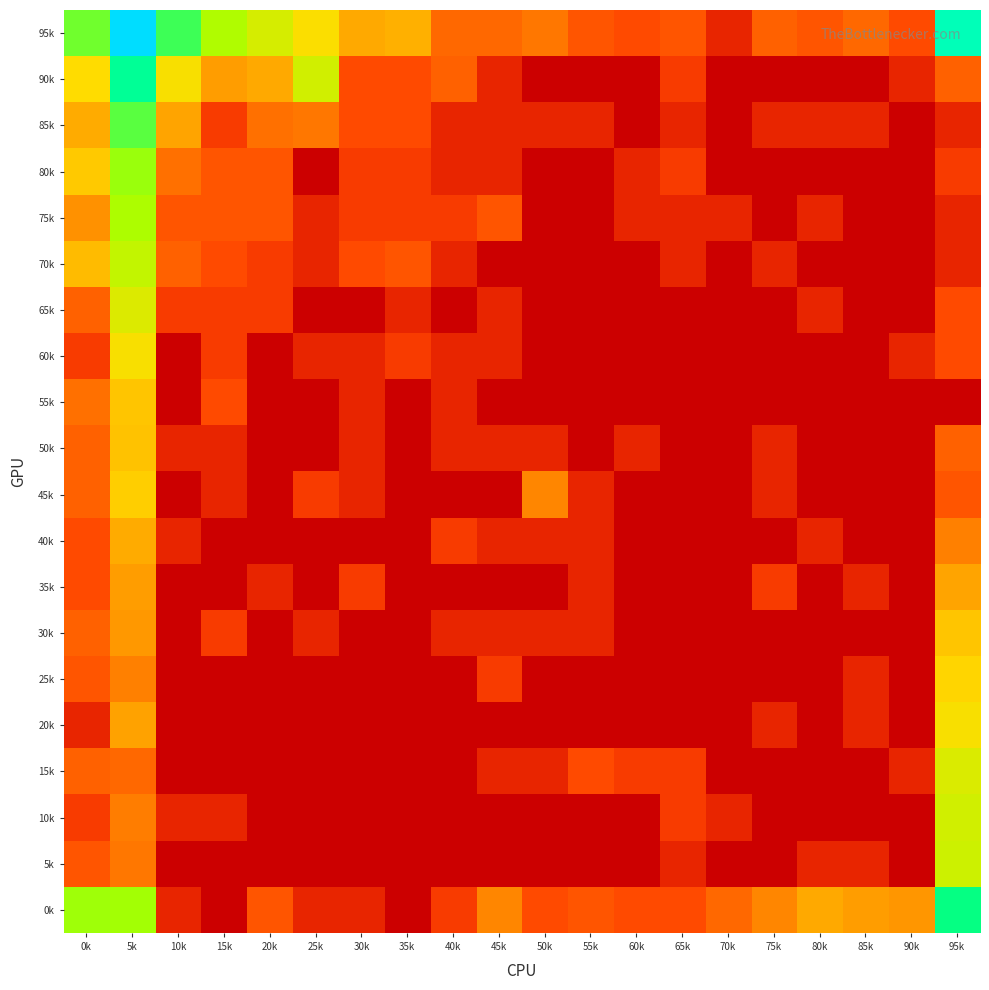

Reading right to left, list all the values displayed in this chart.

95k: 95k=7.1	90k=1.4	85k=1.9	80k=1.6	75k=1.8	70k=0.7	65k=1.6	60k=1.4	55k=1.6	50k=2.2	45k=1.9	40k=1.9	35k=3.1	30k=3.0	25k=3.8	20k=4.4	15k=4.9	10k=5.8	5k=8.8	0k=5.4
90k: 95k=1.8	90k=0.7	85k=0.0	80k=0.0	75k=0.0	70k=0.0	65k=1.1	60k=0.0	55k=0.0	50k=0.0	45k=0.7	40k=1.8	35k=1.4	30k=1.4	25k=4.5	20k=3.0	15k=2.8	10k=3.9	5k=6.5	0k=3.8
85k: 95k=0.7	90k=0.0	85k=0.7	80k=0.7	75k=0.7	70k=0.0	65k=0.7	60k=0.0	55k=0.7	50k=0.7	45k=0.7	40k=0.7	35k=1.4	30k=1.4	25k=2.2	20k=2.1	15k=1.1	10k=2.9	5k=5.6	0k=3.0
80k: 95k=1.1	90k=0.0	85k=0.0	80k=0.0	75k=0.0	70k=0.0	65k=1.1	60k=0.7	55k=0.0	50k=0.0	45k=0.7	40k=0.7	35k=1.1	30k=1.1	25k=0.0	20k=1.6	15k=1.6	10k=2.1	5k=5.1	0k=3.5
75k: 95k=0.7	90k=0.0	85k=0.0	80k=0.7	75k=0.0	70k=0.7	65k=0.7	60k=0.7	55k=0.0	50k=0.0	45k=1.6	40k=1.1	35k=1.1	30k=1.1	25k=0.7	20k=1.6	15k=1.6	10k=1.6	5k=4.9	0k=2.6
70k: 95k=0.7	90k=0.0	85k=0.0	80k=0.0	75k=0.7	70k=0.0	65k=0.7	60k=0.0	55k=0.0	50k=0.0	45k=0.0	40k=0.7	35k=1.6	30k=1.4	25k=0.7	20k=1.1	15k=1.4	10k=1.8	5k=4.6	0k=3.3
65k: 95k=1.4	90k=0.0	85k=0.0	80k=0.7	75k=0.0	70k=0.0	65k=0.0	60k=0.0	55k=0.0	50k=0.0	45k=0.7	40k=0.0	35k=0.7	30k=0.0	25k=0.0	20k=1.1	15k=1.1	10k=1.1	5k=4.3	0k=1.8
60k: 95k=1.4	90k=0.7	85k=0.0	80k=0.0	75k=0.0	70k=0.0	65k=0.0	60k=0.0	55k=0.0	50k=0.0	45k=0.7	40k=0.7	35k=1.1	30k=0.7	25k=0.7	20k=0.0	15k=1.1	10k=0.0	5k=3.9	0k=1.1
55k: 95k=0.0	90k=0.0	85k=0.0	80k=0.0	75k=0.0	70k=0.0	65k=0.0	60k=0.0	55k=0.0	50k=0.0	45k=0.0	40k=0.7	35k=0.0	30k=0.7	25k=0.0	20k=0.0	15k=1.4	10k=0.0	5k=3.4	0k=2.1
50k: 95k=1.8	90k=0.0	85k=0.0	80k=0.0	75k=0.7	70k=0.0	65k=0.0	60k=0.7	55k=0.0	50k=0.7	45k=0.7	40k=0.7	35k=0.0	30k=0.7	25k=0.0	20k=0.0	15k=0.7	10k=0.7	5k=3.4	0k=1.8
45k: 95k=1.6	90k=0.0	85k=0.0	80k=0.0	75k=0.7	70k=0.0	65k=0.0	60k=0.0	55k=0.7	50k=2.5	45k=0.0	40k=0.0	35k=0.0	30k=0.7	25k=1.1	20k=0.0	15k=0.7	10k=0.0	5k=3.6	0k=1.8
40k: 95k=2.4	90k=0.0	85k=0.0	80k=0.7	75k=0.0	70k=0.0	65k=0.0	60k=0.0	55k=0.7	50k=0.7	45k=0.7	40k=1.1	35k=0.0	30k=0.0	25k=0.0	20k=0.0	15k=0.0	10k=0.7	5k=3.0	0k=1.4
35k: 95k=2.9	90k=0.0	85k=0.7	80k=0.0	75k=1.1	70k=0.0	65k=0.0	60k=0.0	55k=0.7	50k=0.0	45k=0.0	40k=0.0	35k=0.0	30k=1.1	25k=0.0	20k=0.7	15k=0.0	10k=0.0	5k=2.8	0k=1.4
30k: 95k=3.4	90k=0.0	85k=0.0	80k=0.0	75k=0.0	70k=0.0	65k=0.0	60k=0.0	55k=0.7	50k=0.7	45k=0.7	40k=0.7	35k=0.0	30k=0.0	25k=0.7	20k=0.0	15k=1.1	10k=0.0	5k=2.8	0k=1.8
25k: 95k=3.7	90k=0.0	85k=0.7	80k=0.0	75k=0.0	70k=0.0	65k=0.0	60k=0.0	55k=0.0	50k=0.0	45k=1.1	40k=0.0	35k=0.0	30k=0.0	25k=0.0	20k=0.0	15k=0.0	10k=0.0	5k=2.4	0k=1.6
20k: 95k=3.9	90k=0.0	85k=0.7	80k=0.0	75k=0.7	70k=0.0	65k=0.0	60k=0.0	55k=0.0	50k=0.0	45k=0.0	40k=0.0	35k=0.0	30k=0.0	25k=0.0	20k=0.0	15k=0.0	10k=0.0	5k=2.9	0k=0.7
15k: 95k=4.3	90k=0.7	85k=0.0	80k=0.0	75k=0.0	70k=0.0	65k=1.1	60k=1.1	55k=1.4	50k=0.7	45k=0.7	40k=0.0	35k=0.0	30k=0.0	25k=0.0	20k=0.0	15k=0.0	10k=0.0	5k=1.9	0k=1.8
10k: 95k=4.4	90k=0.0	85k=0.0	80k=0.0	75k=0.0	70k=0.7	65k=1.1	60k=0.0	55k=0.0	50k=0.0	45k=0.0	40k=0.0	35k=0.0	30k=0.0	25k=0.0	20k=0.0	15k=0.7	10k=0.7	5k=2.3	0k=1.1
5k: 95k=4.5	90k=0.0	85k=0.7	80k=0.7	75k=0.0	70k=0.0	65k=0.7	60k=0.0	55k=0.0	50k=0.0	45k=0.0	40k=0.0	35k=0.0	30k=0.0	25k=0.0	20k=0.0	15k=0.0	10k=0.0	5k=2.2	0k=1.6
0k: 95k=6.2	90k=2.7	85k=2.8	80k=3.0	75k=2.5	70k=1.9	65k=1.4	60k=1.4	55k=1.6	50k=1.4	45k=2.5	40k=1.1	35k=0.0	30k=0.7	25k=0.7	20k=1.6	15k=0.0	10k=0.7	5k=5.0	0k=5.1